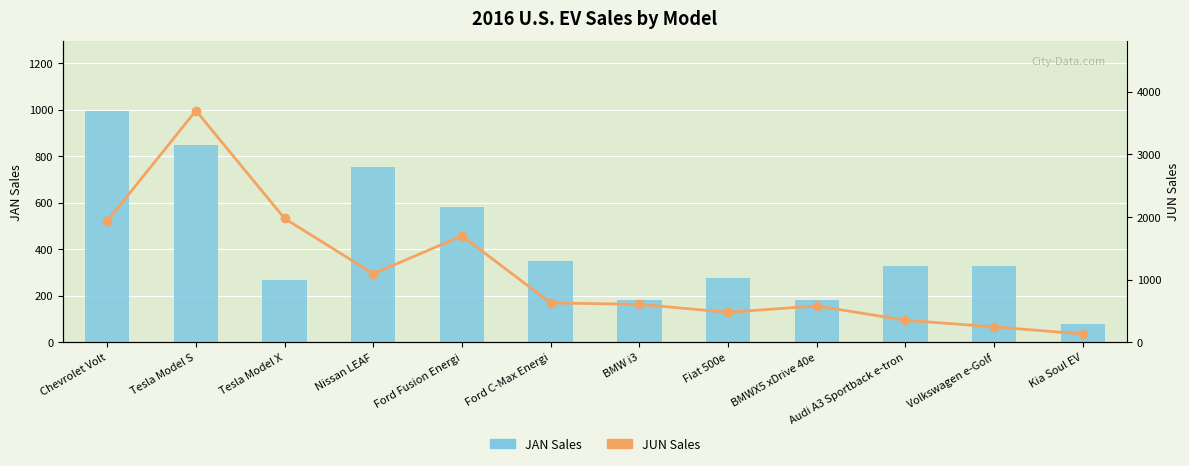

Which series has the largest range (max minus min)?

JUN Sales